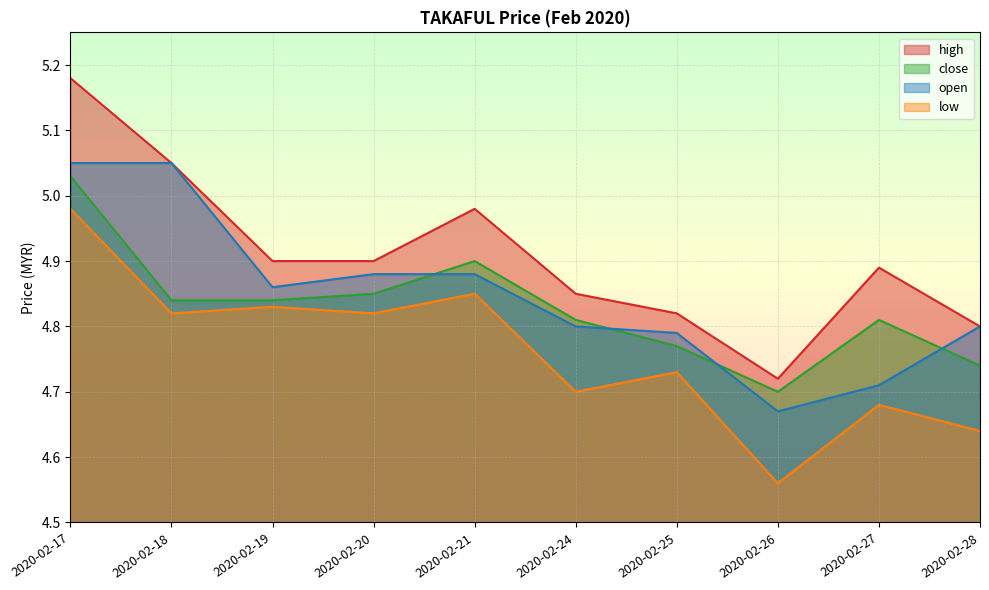

True or false: close and open cross at least once.

True